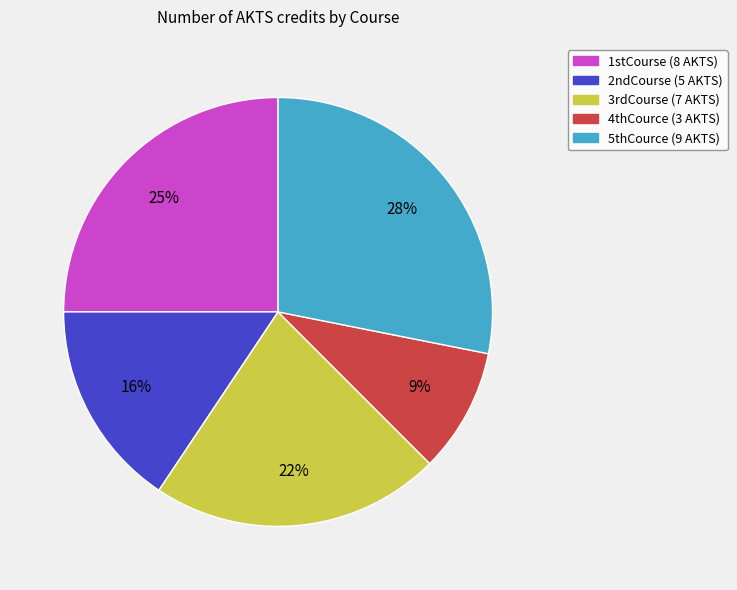

What percentage is the 1stCourse slice, to the nearest percent?

25%